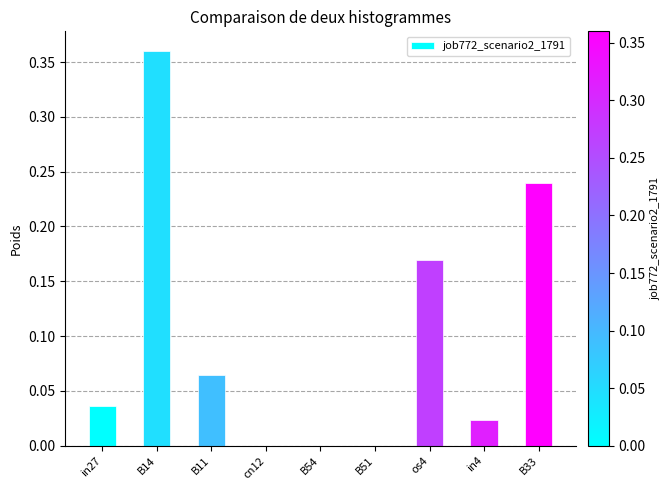

What is the sum of the values at os4 and B14?

0.5